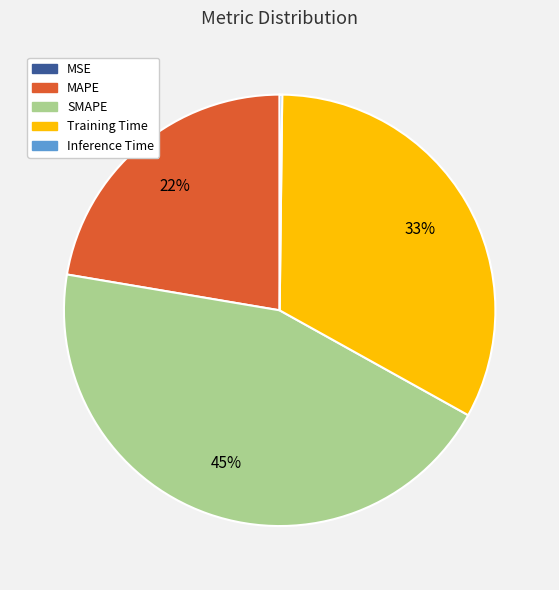

What percentage is the Training Time slice, to the nearest percent?

33%